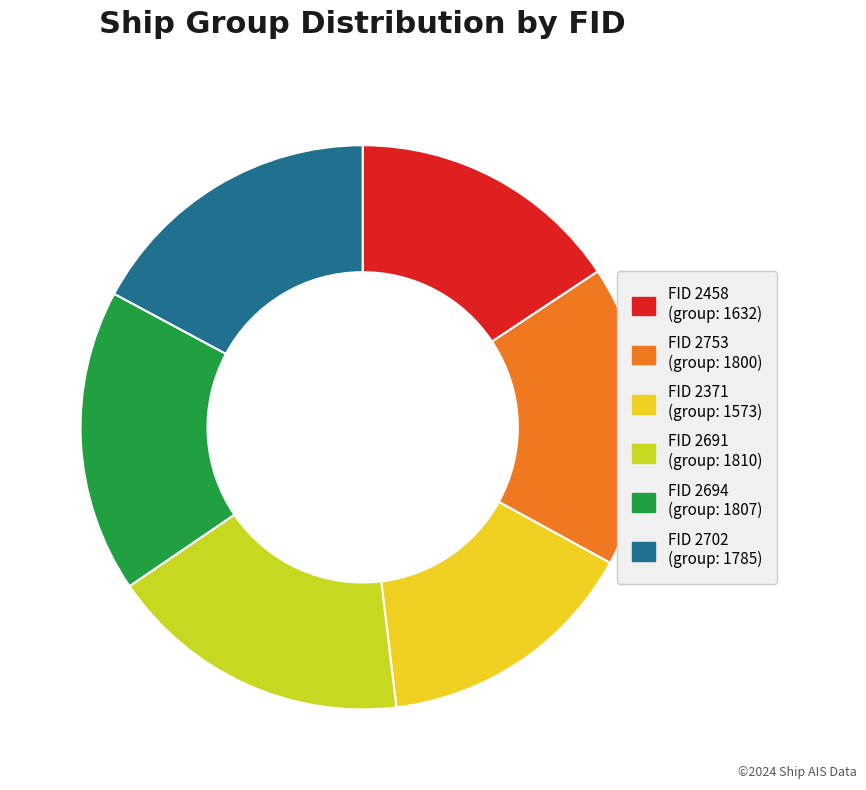

Does any single category account for the majority?

No